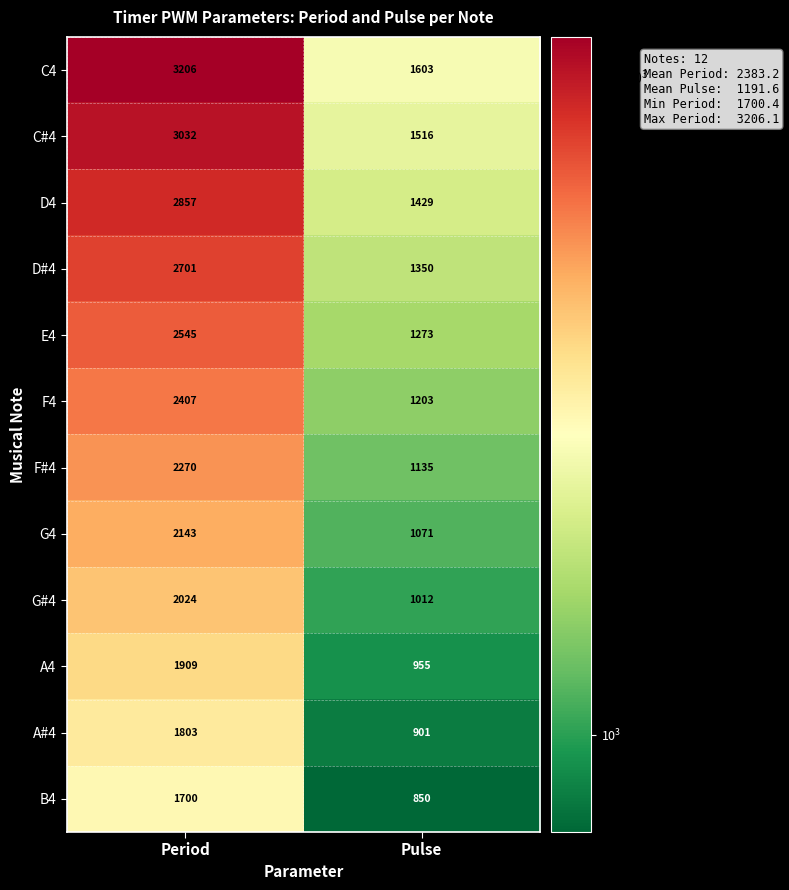

Which series has the largest range (max minus min)?

C4